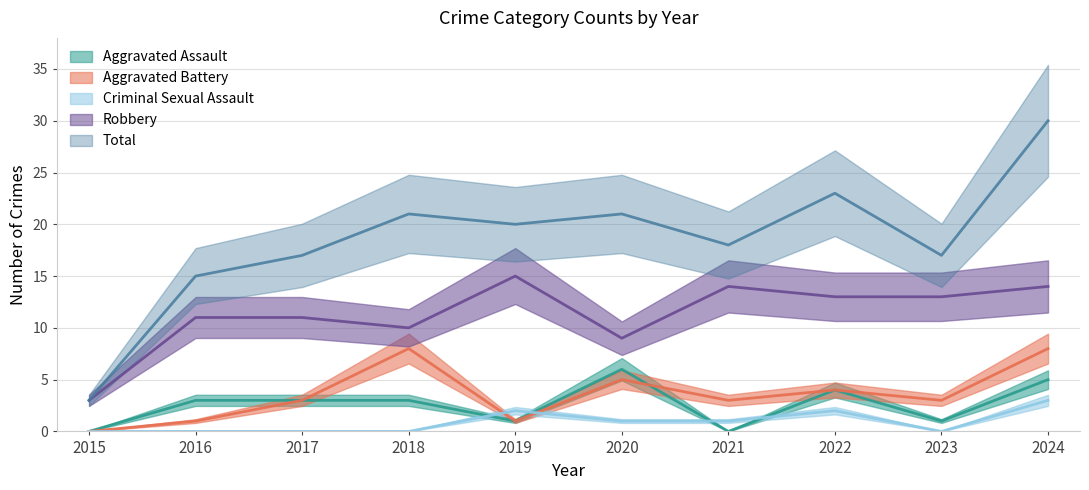

What is the sum of the Aggravated Battery values at 2019 and 2022?

5